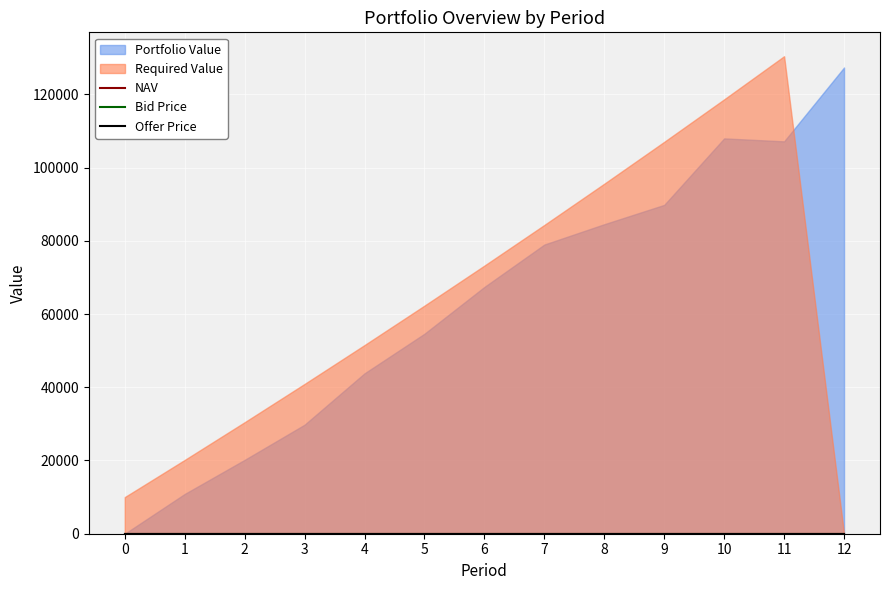

True or false: NAV and Offer Price intersect in this chart.

False